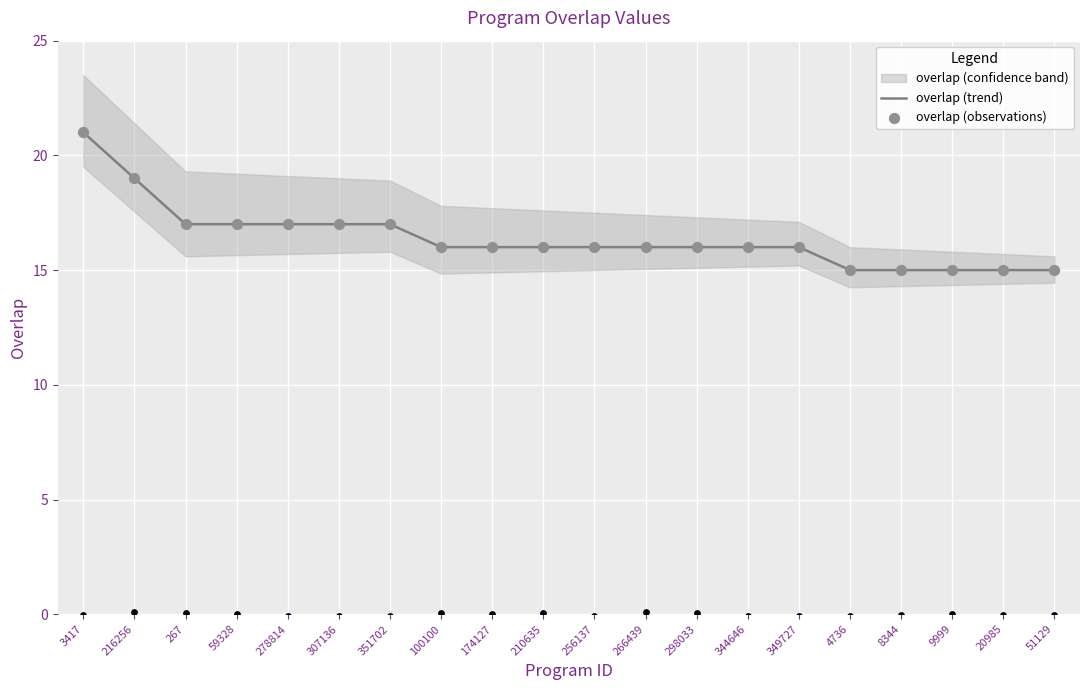

Is the value of overlap (observations) at 9999 greater than the value of overlap (trend) at 100100?

No